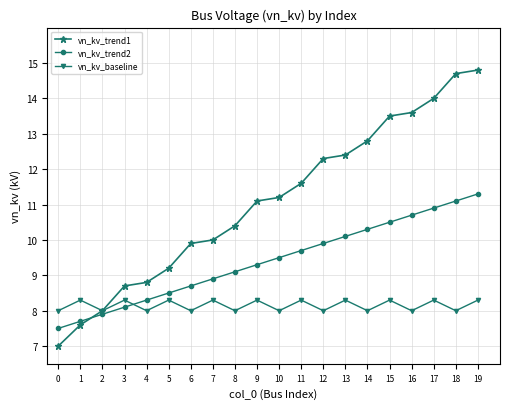

What is the total value across all series at 6?

26.6